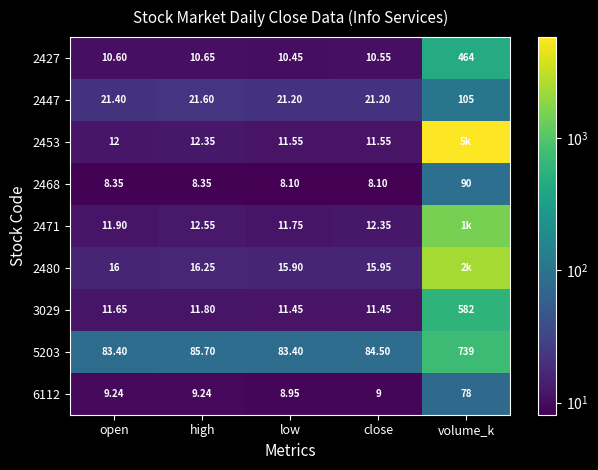

What is the total value across all series at close?

184.7